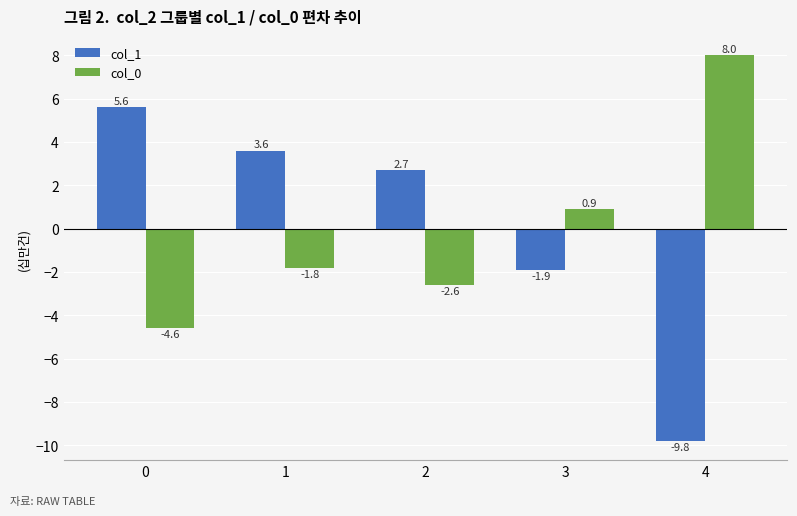

What is the total value across all series at 3?

-1.0